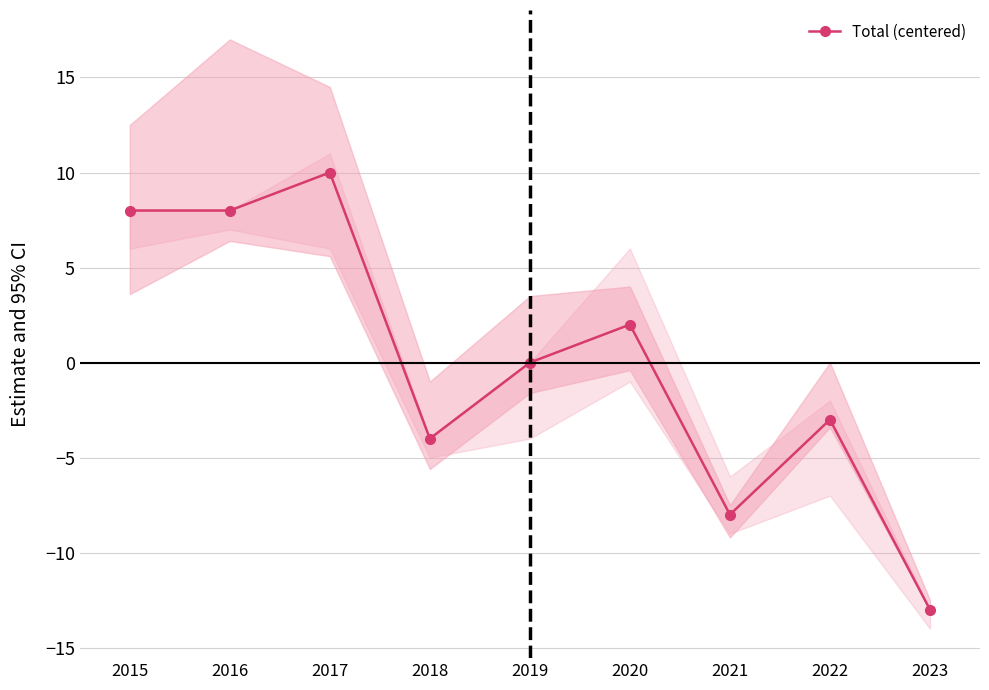

What is the difference between the maximum and minimum values?

23